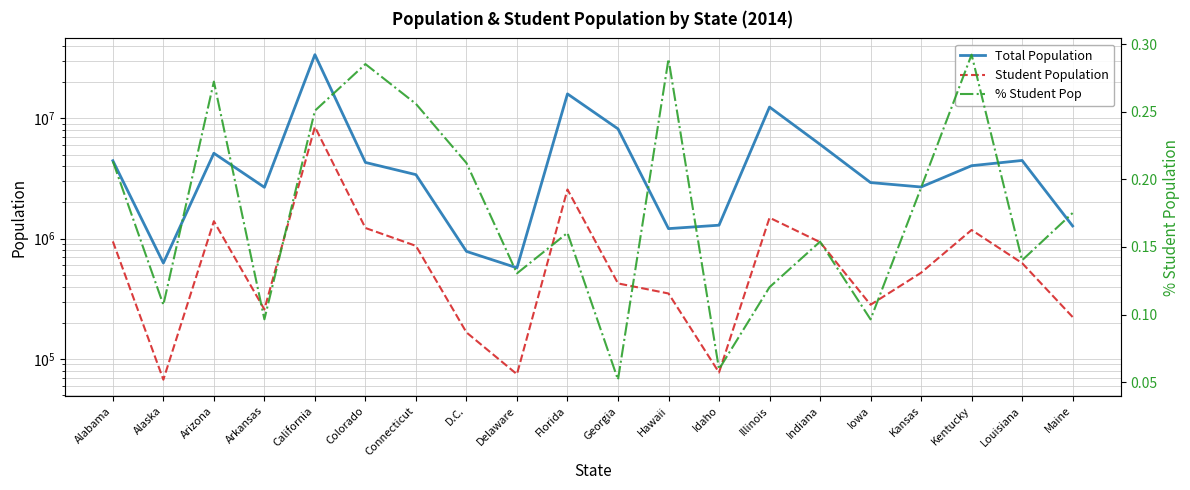

What is the value of the Student Population point at the 10th from the left?

2563588.5